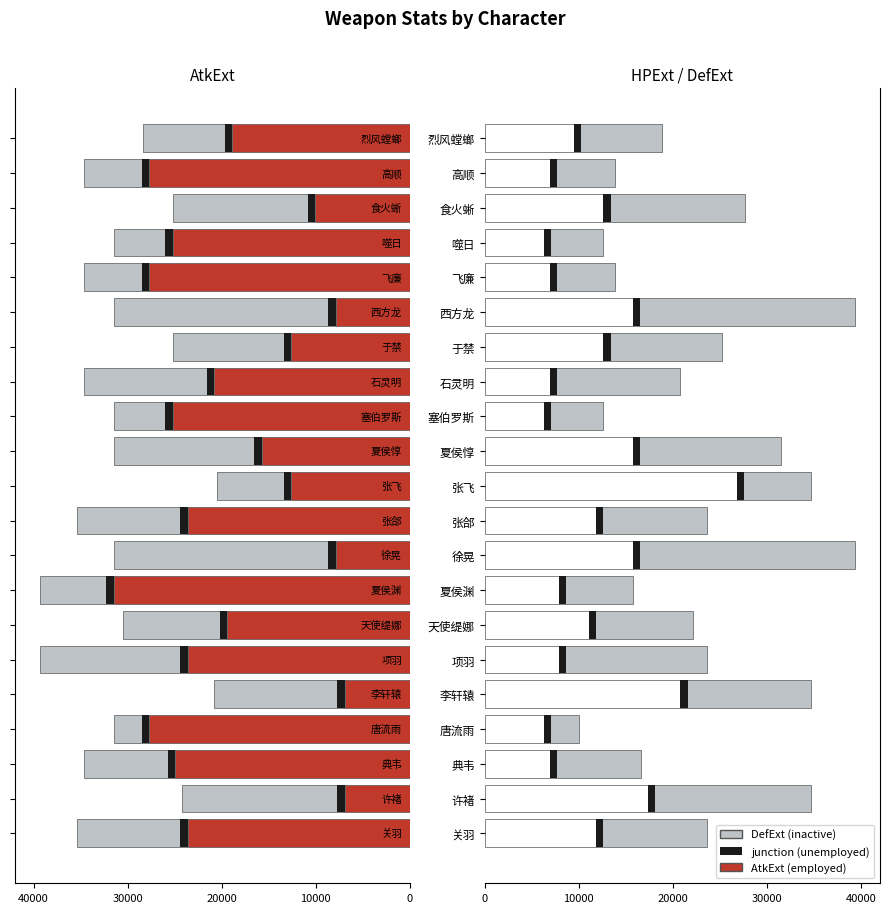

What is the difference between the maximum and minimum values in the DefExt series?

19845